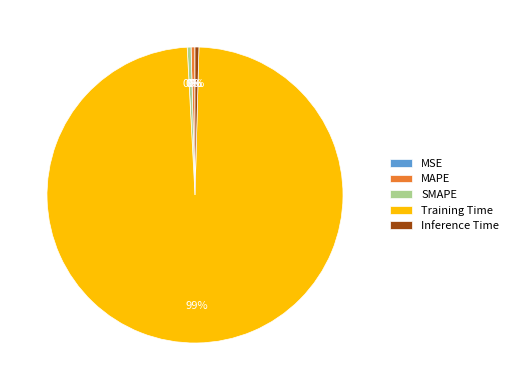

Combined, do Training Time and MAPE account for over 50%?

Yes